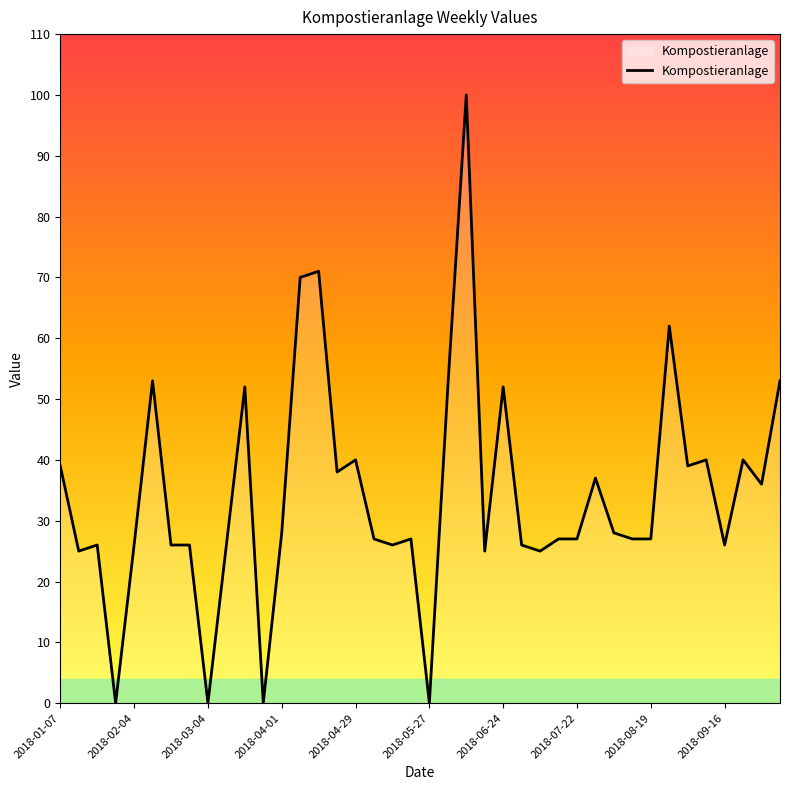

What is the maximum value shown in the chart?

100